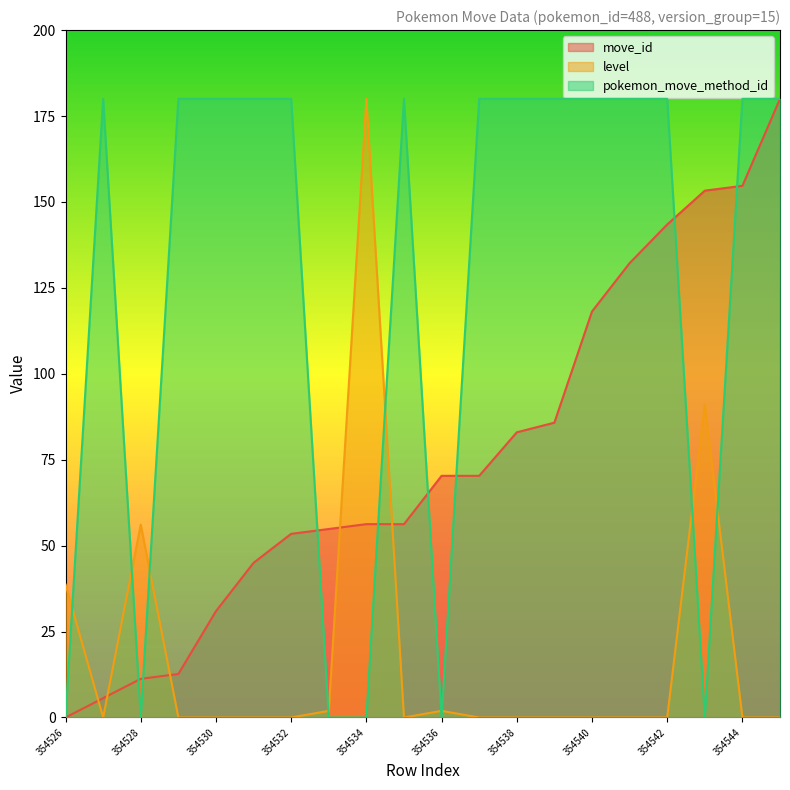

Reading right to left, what are all the values shown in this chart?

move_id: 354545=180.0	354544=154.7	354543=153.3	354542=143.4	354541=132.2	354540=118.1	354539=85.8	354538=83.0	354537=70.3	354536=70.3	354535=56.2	354534=56.2	354533=54.8	354532=53.4	354531=45.0	354530=30.9	354529=12.7	354528=11.2	354527=5.6	354526=0.0
level: 354545=0.0	354544=0.0	354543=91.0	354542=0.0	354541=0.0	354540=0.0	354539=0.0	354538=0.0	354537=0.0	354536=1.9	354535=0.0	354534=180.0	354533=1.9	354532=0.0	354531=0.0	354530=0.0	354529=0.0	354528=56.1	354527=0.0	354526=38.7
pokemon_move_method_id: 354545=180.0	354544=180.0	354543=0.0	354542=180.0	354541=180.0	354540=180.0	354539=180.0	354538=180.0	354537=180.0	354536=0.0	354535=180.0	354534=0.0	354533=0.0	354532=180.0	354531=180.0	354530=180.0	354529=180.0	354528=0.0	354527=180.0	354526=0.0